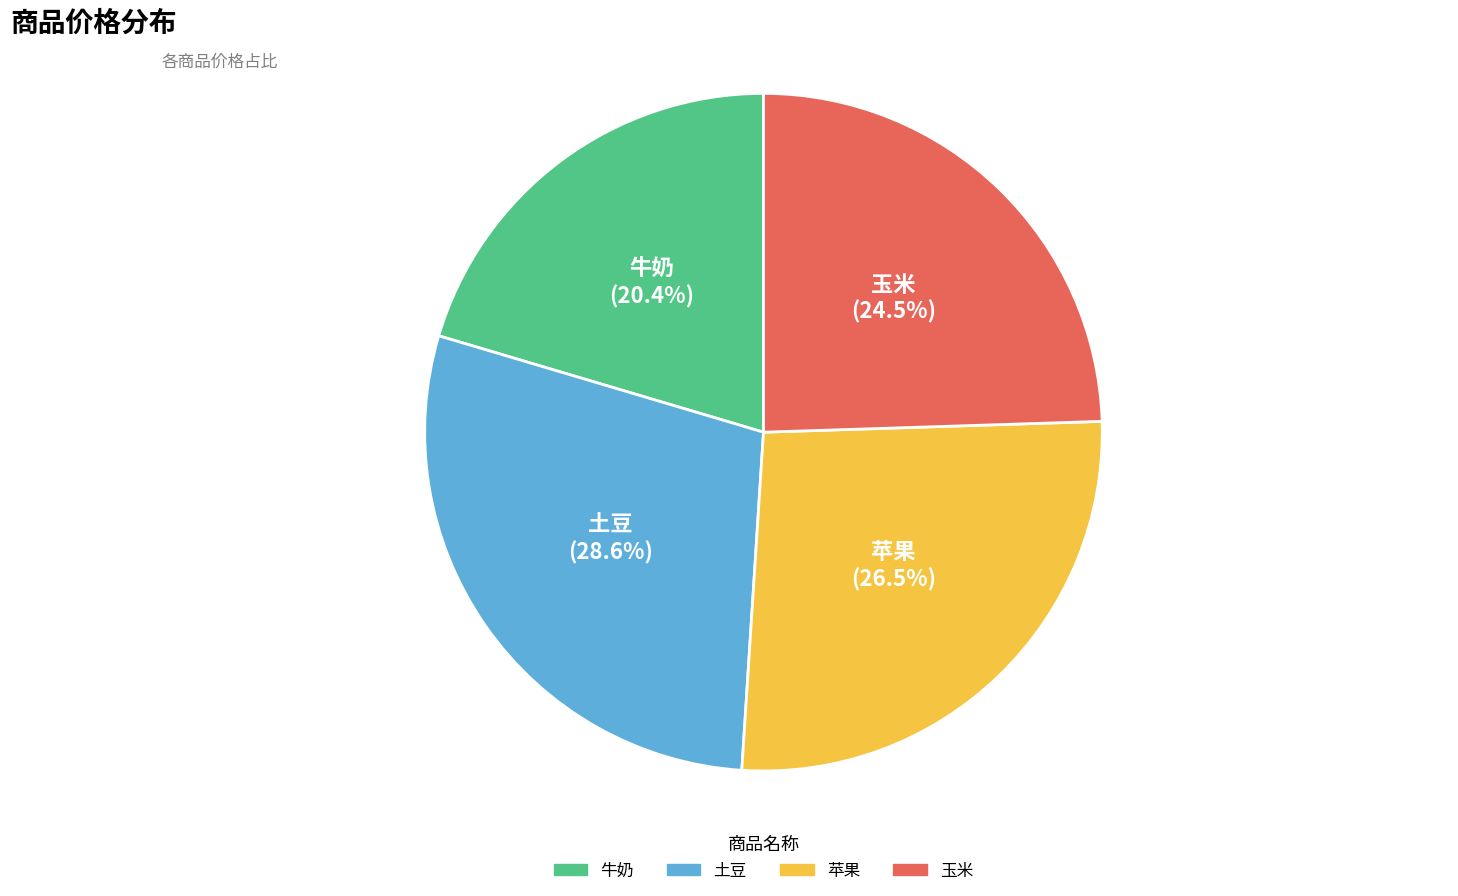

Which slice is the largest?

土豆